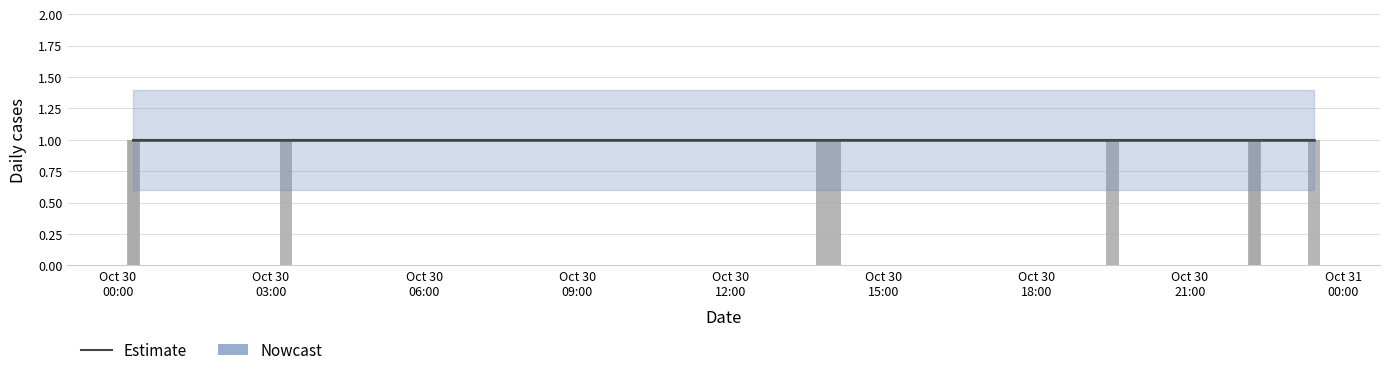

What is the total value across all series at 2019-10-30 22:15:00?

5.0